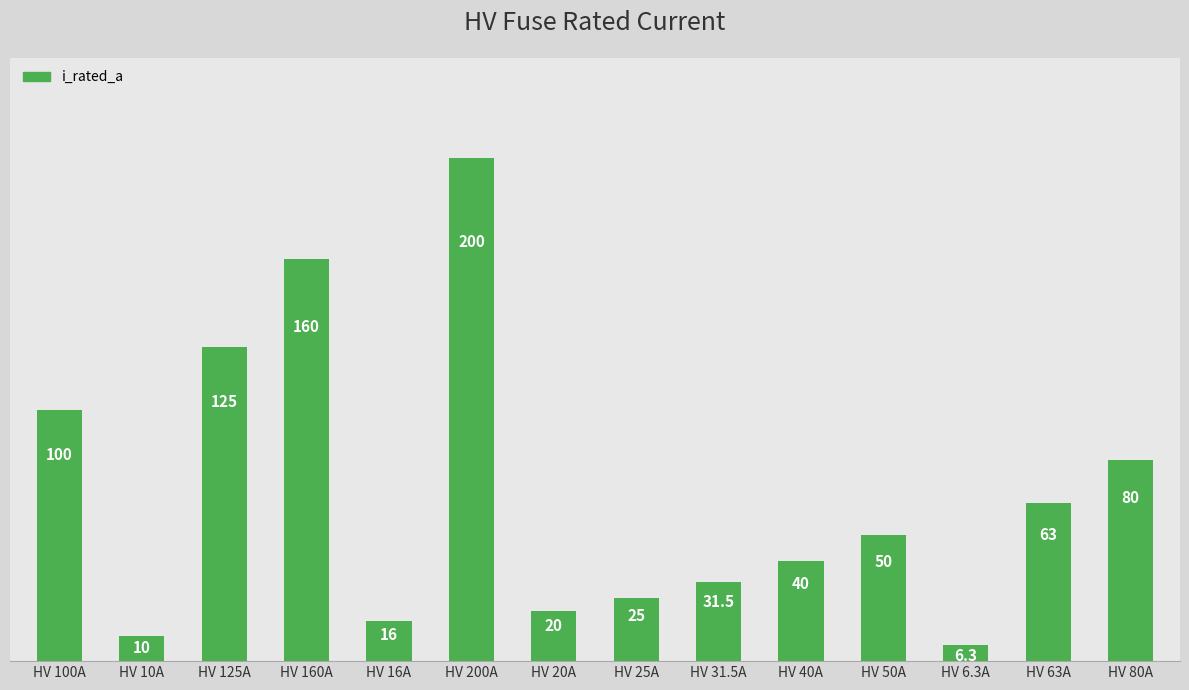

Reading left to right, list all the values displayed in this chart.

HV 100A=100.0	HV 10A=10.0	HV 125A=125.0	HV 160A=160.0	HV 16A=16.0	HV 200A=200.0	HV 20A=20.0	HV 25A=25.0	HV 31.5A=31.5	HV 40A=40.0	HV 50A=50.0	HV 6.3A=6.3	HV 63A=63.0	HV 80A=80.0